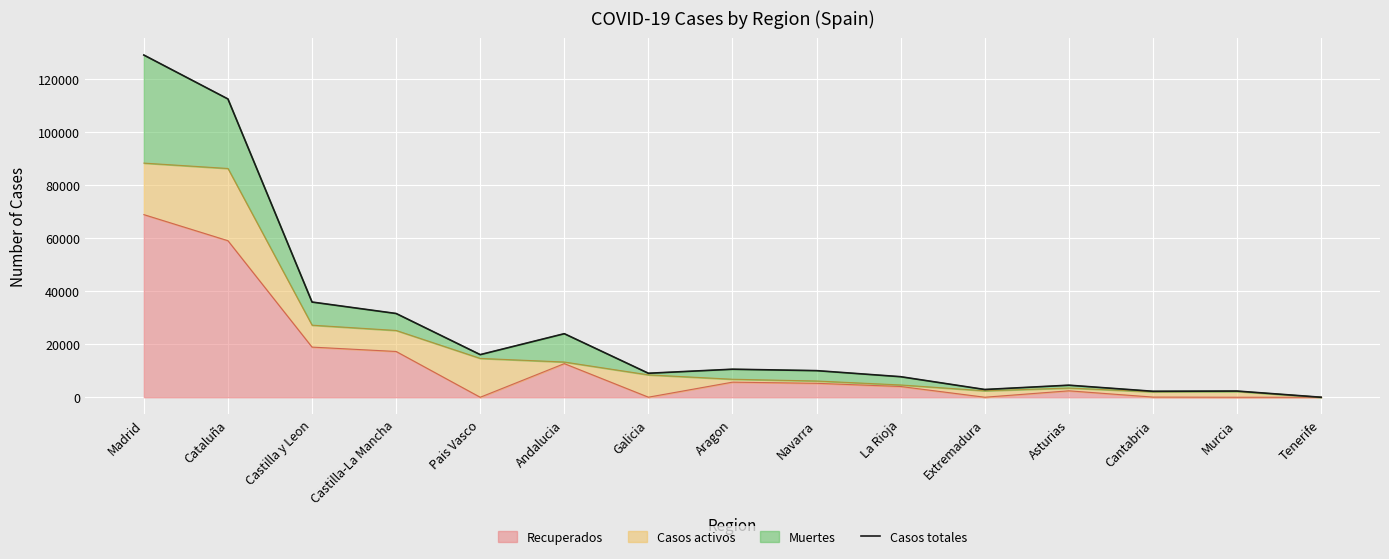

Reading right to left, list all the values displayed in this chart.

0	2328	2246	4540	2919	7741	10028	10564	9041	23954	16064	31573	35890	112451	129013